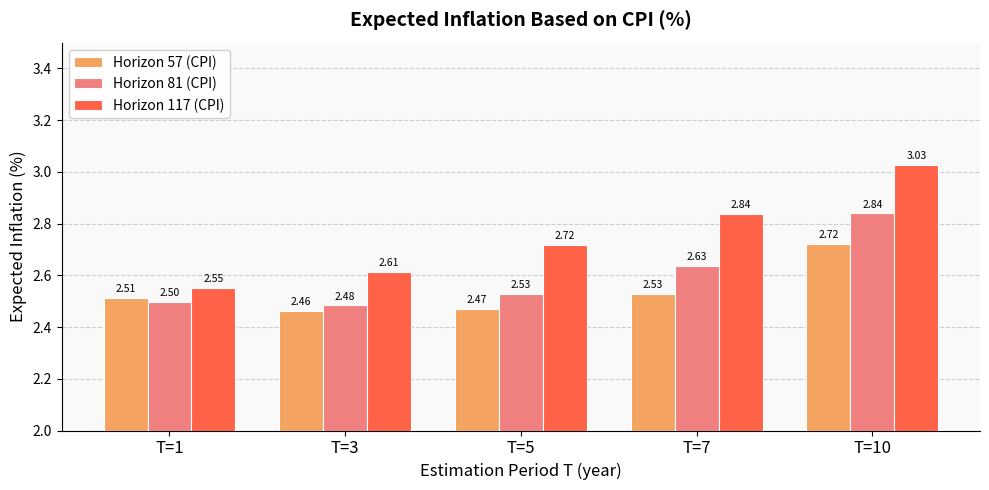

How many series are shown in this chart?

3